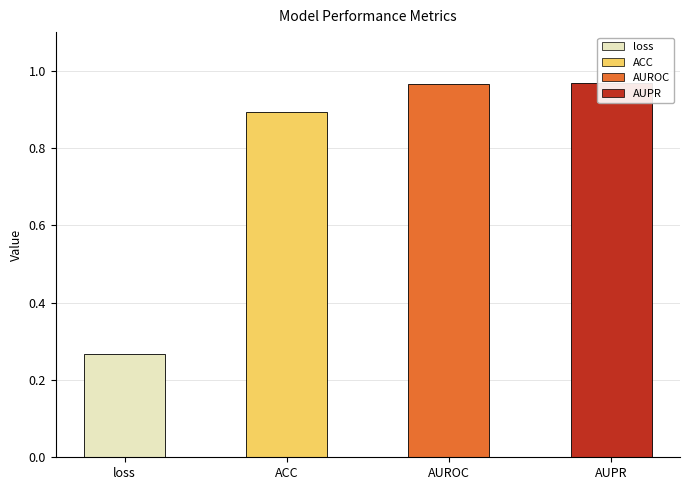

Reading left to right, extract all data points from this chart.

loss=0.3	ACC=0.9	AUROC=1.0	AUPR=1.0